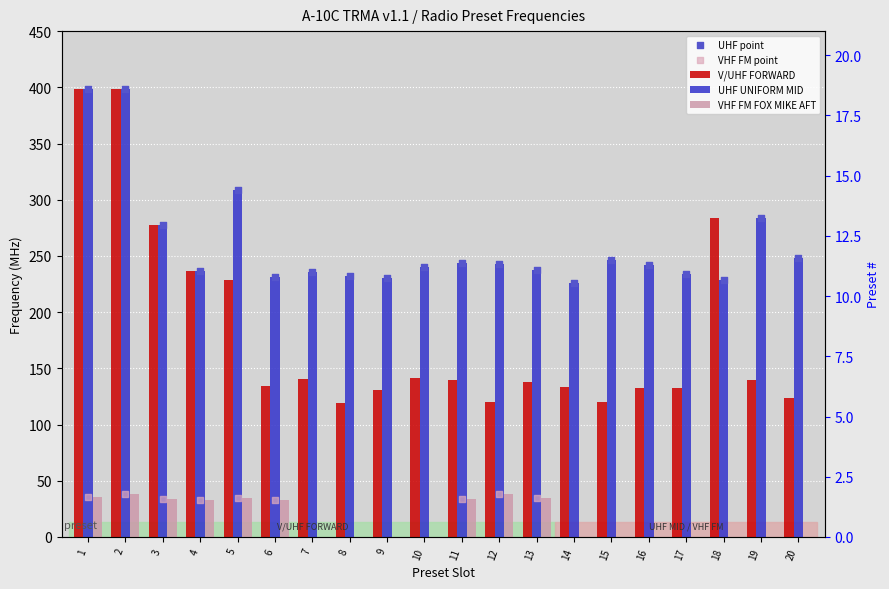

Which series has the largest Y range (max minus min)?

V/UHF FORWARD